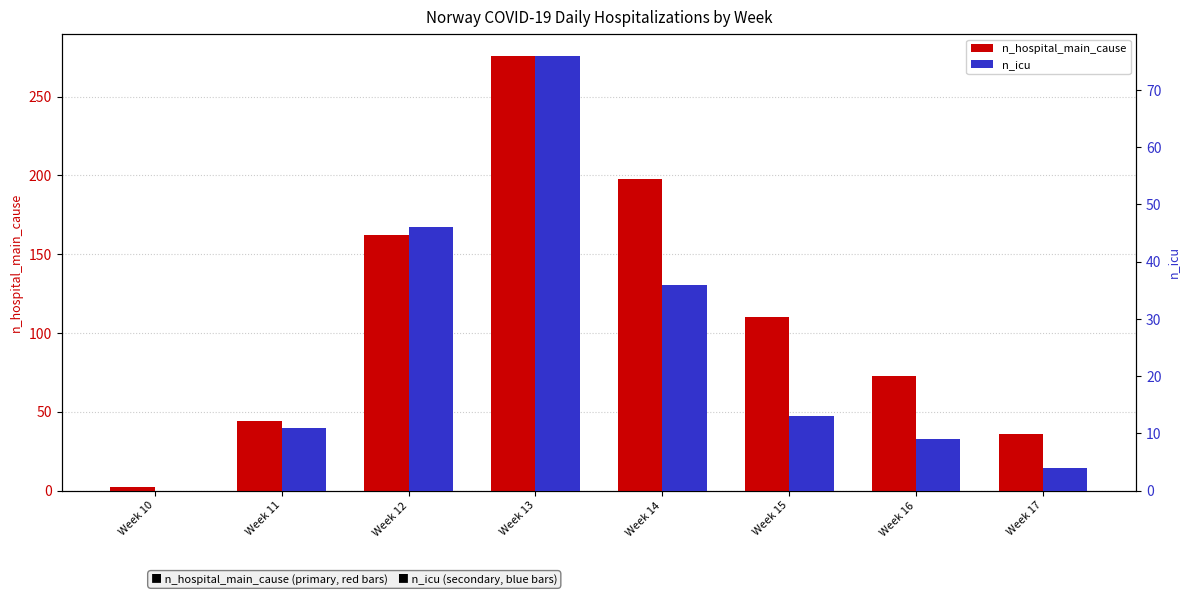

Reading left to right, transcribe all the data shown in this chart.

n_hospital_main_cause: 2	44	162	276	198	110	73	36
n_icu: 0	11	46	76	36	13	9	4